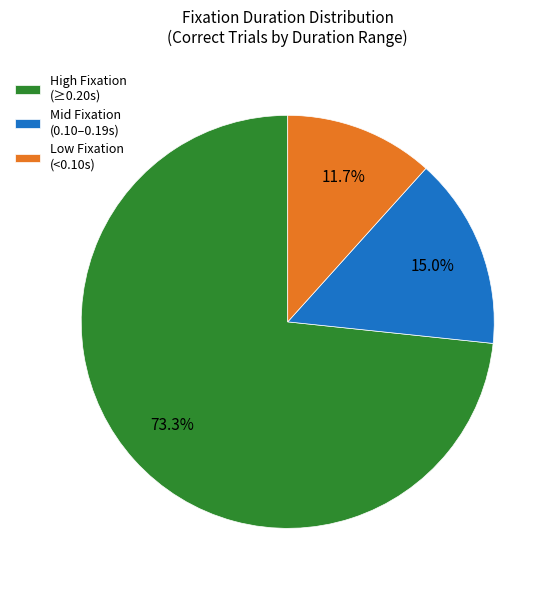

Between Mid Fixation (0.10–0.19s) and High Fixation (≥0.20s), which is larger?

High Fixation (≥0.20s)